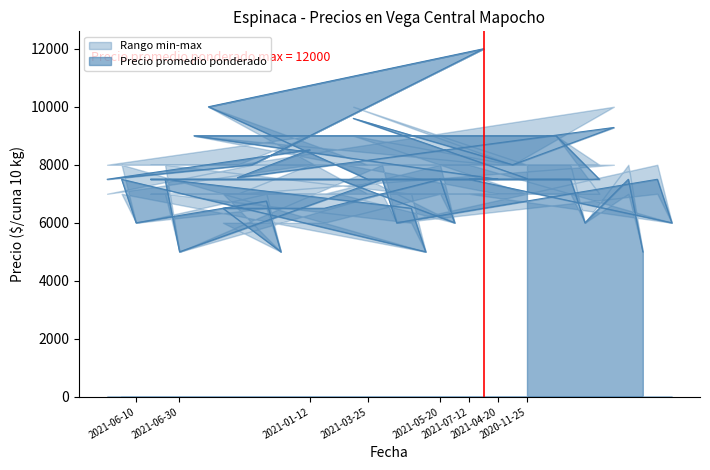

True or false: Precio minimo and Precio promedio ponderado intersect in this chart.

False